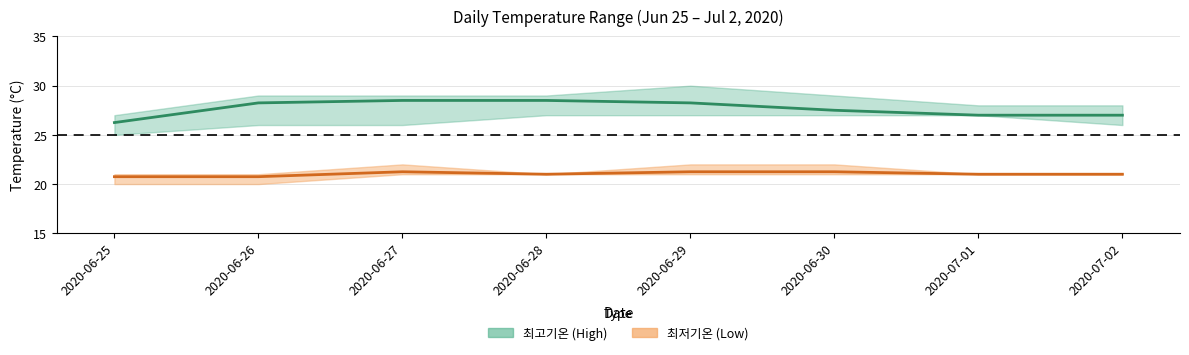

True or false: 최저기온 평균 and 최고기온 평균 cross at least once.

False